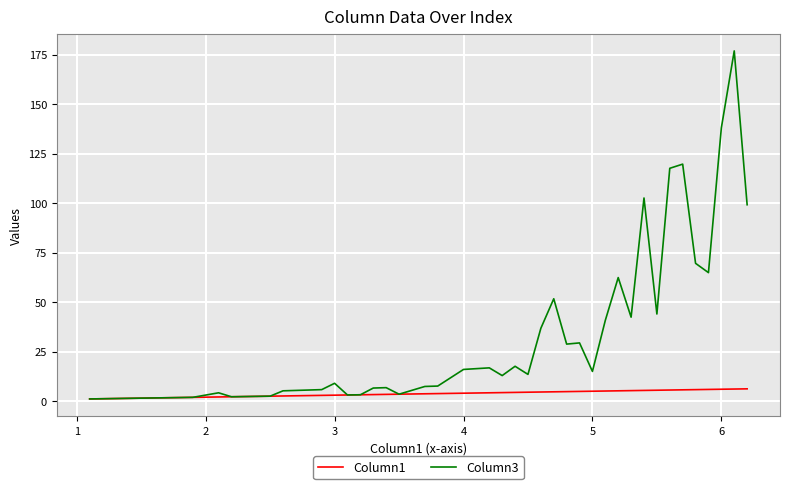

List the series in order of their overall mean, highest first.

Column3, Column1